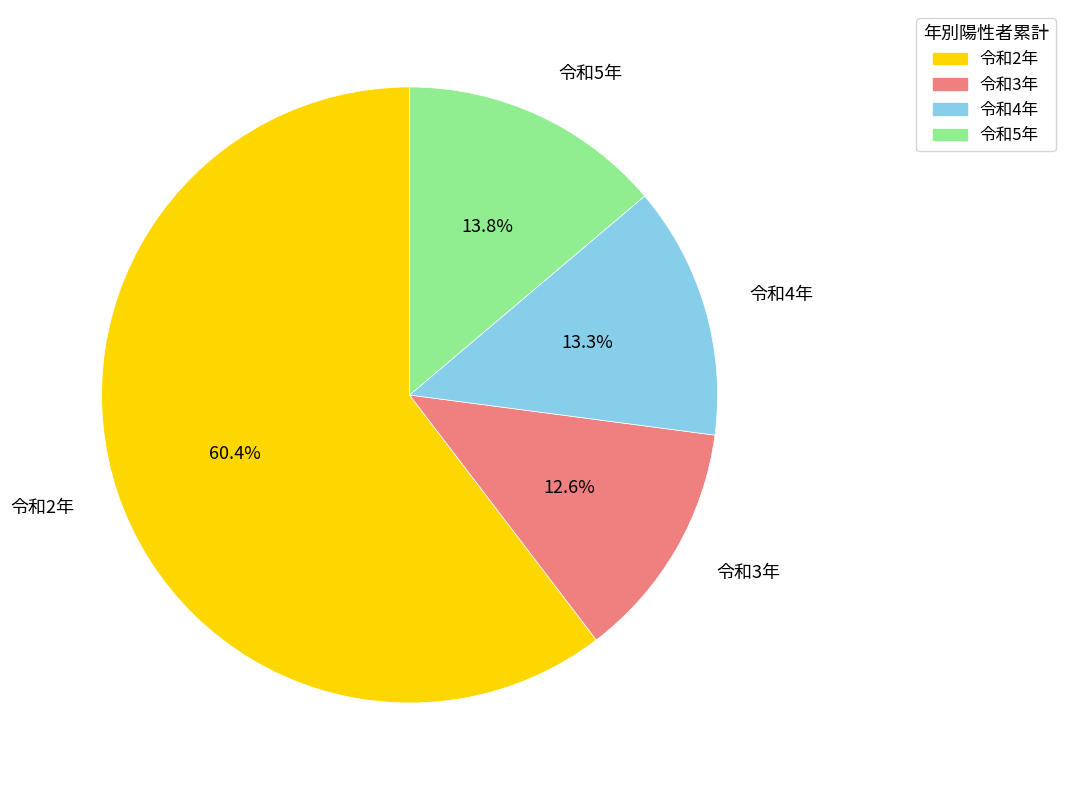

Between 令和2年 and 令和3年, which is larger?

令和2年